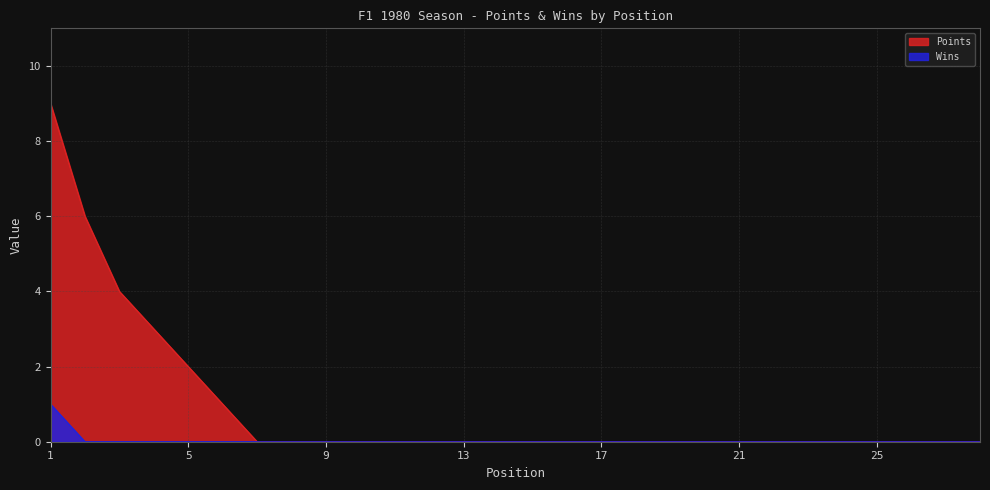

What is the sum of all Wins values?

1